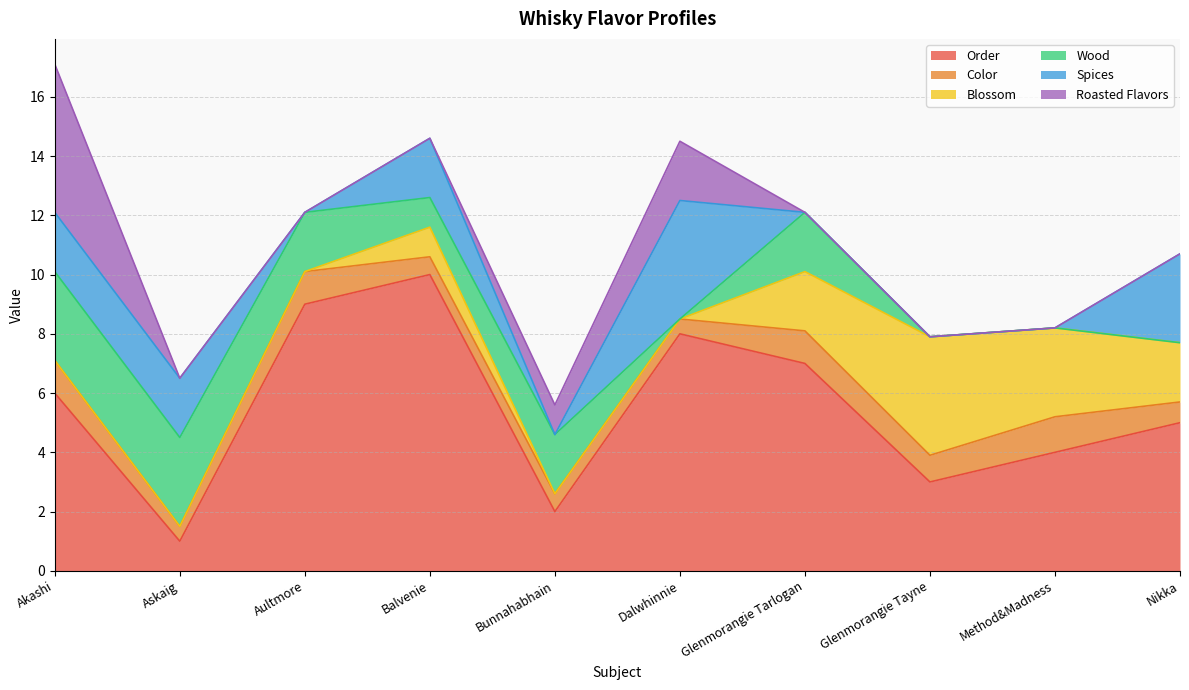

How many series are shown in this chart?

6